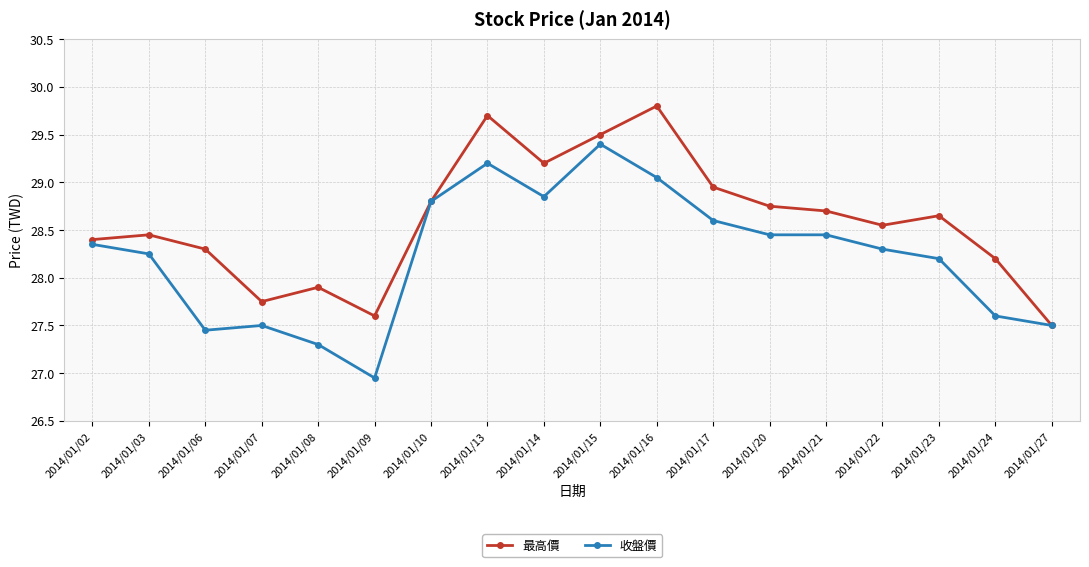

Between 2014/01/06 and 2014/01/13, which series saw the biggest shift?

收盤價